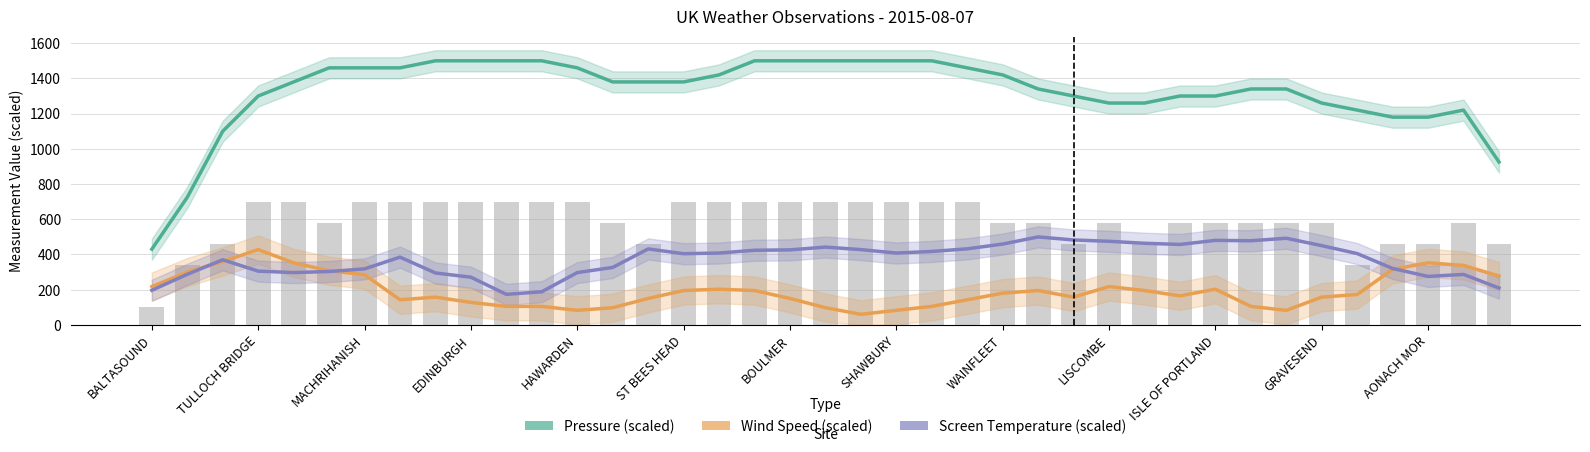

The Pressure (scaled) series shows 487.4 at 37. True or false?

False